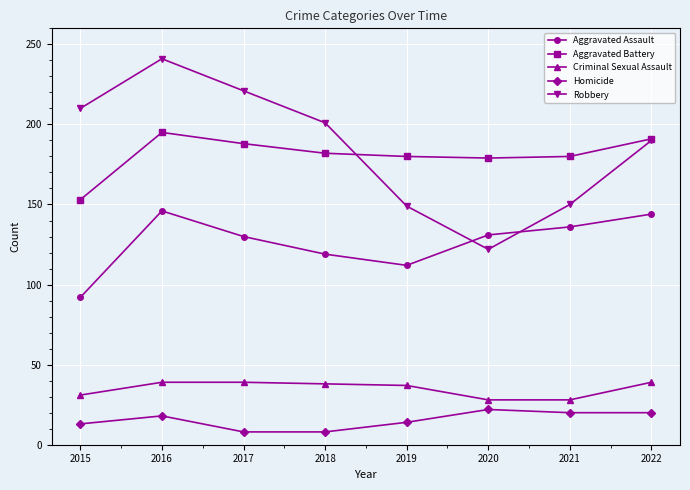

The value of Criminal Sexual Assault at 2022 is 13. True or false?

False